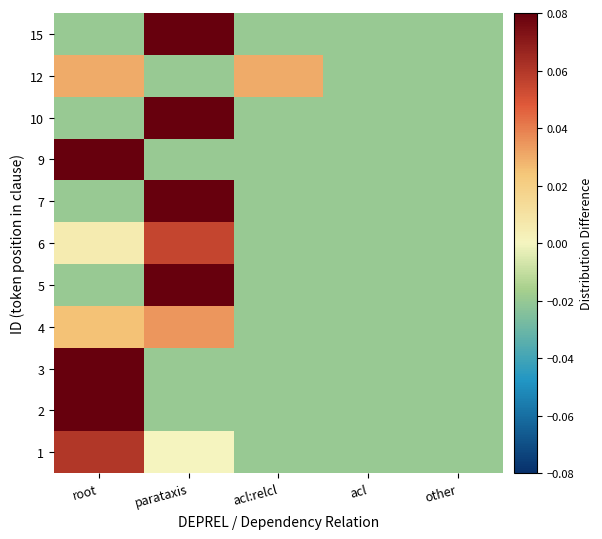

How many categories are shown in the chart?

5